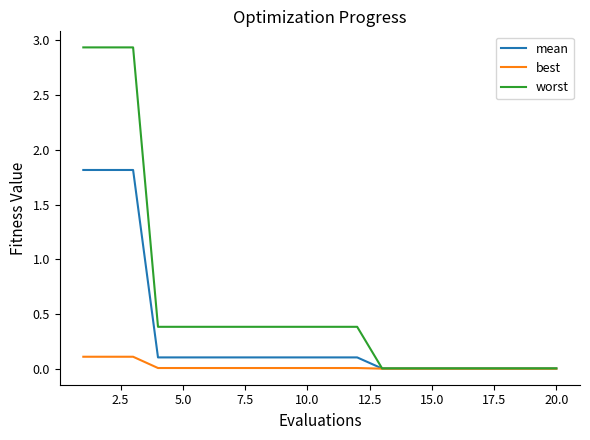

What is the highest value of the mean series?

1.8